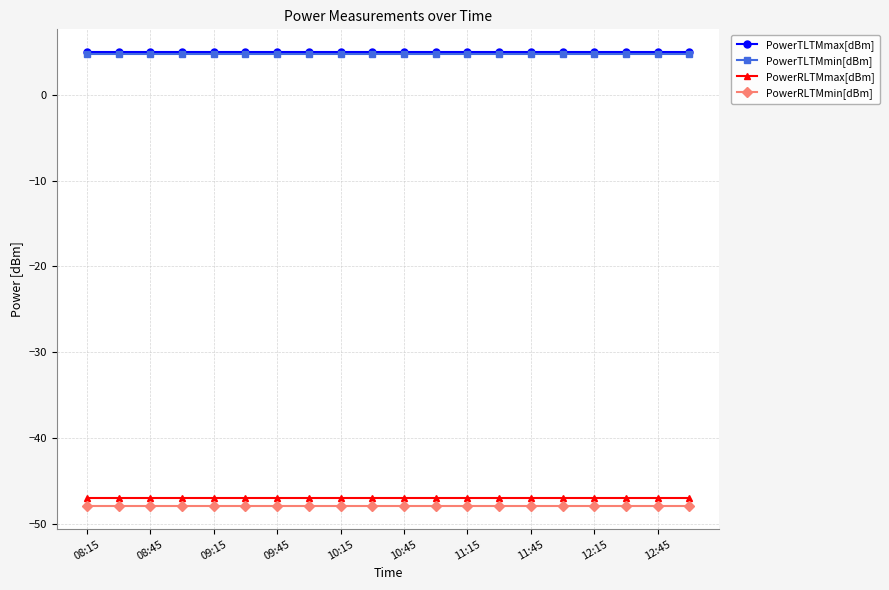

What is the minimum value for PowerTLTMmin[dBm]?

4.8